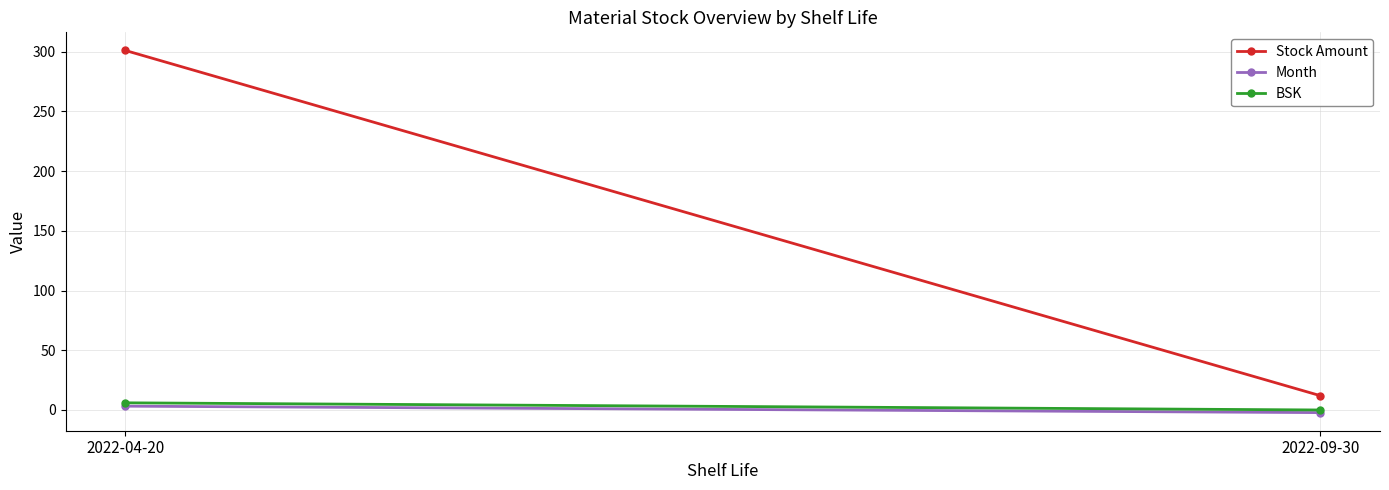

Reading right to left, what are all the values shown in this chart?

Stock Amount: 12.0	301.0
Month: -2.2	3.2
BSK: 0.0	6.0